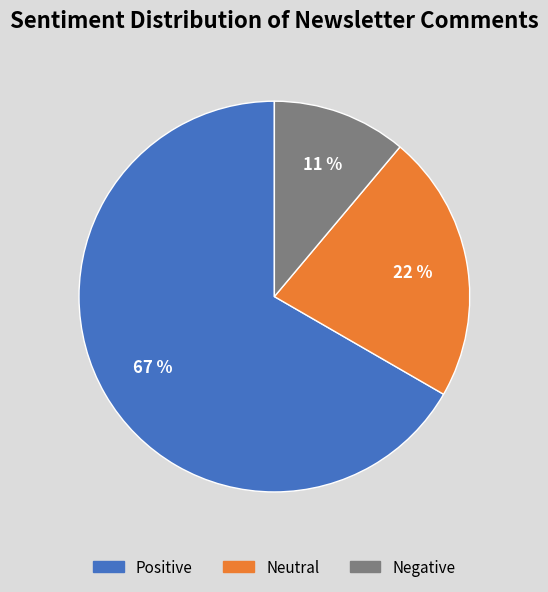

Is there any slice that represents more than half of the pie?

Yes